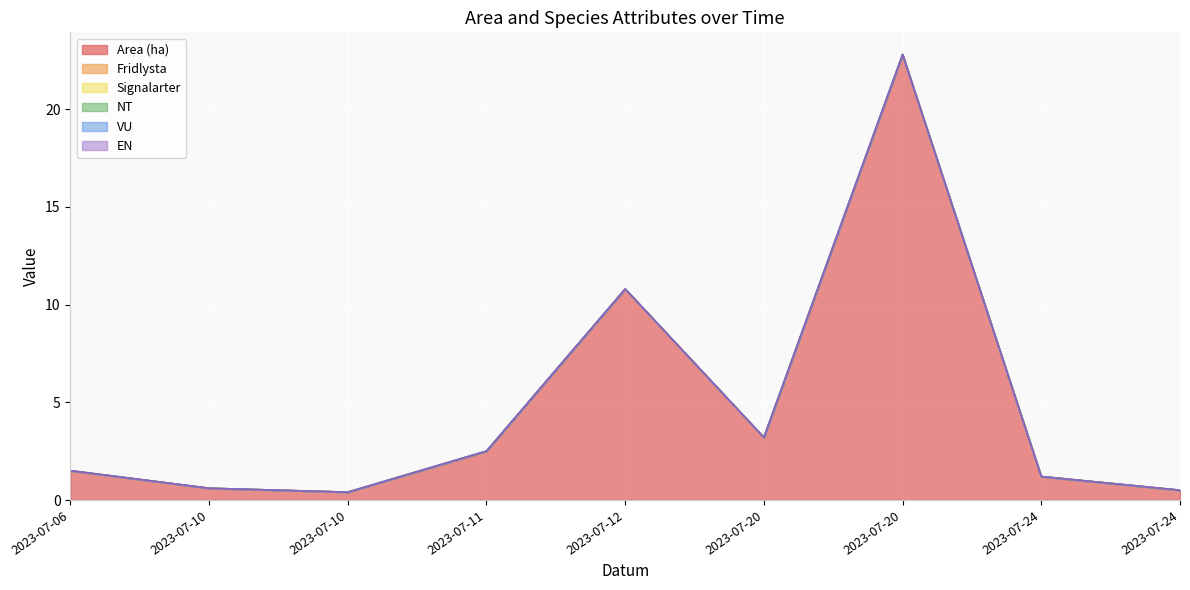

True or false: Fridlysta and EN intersect in this chart.

False